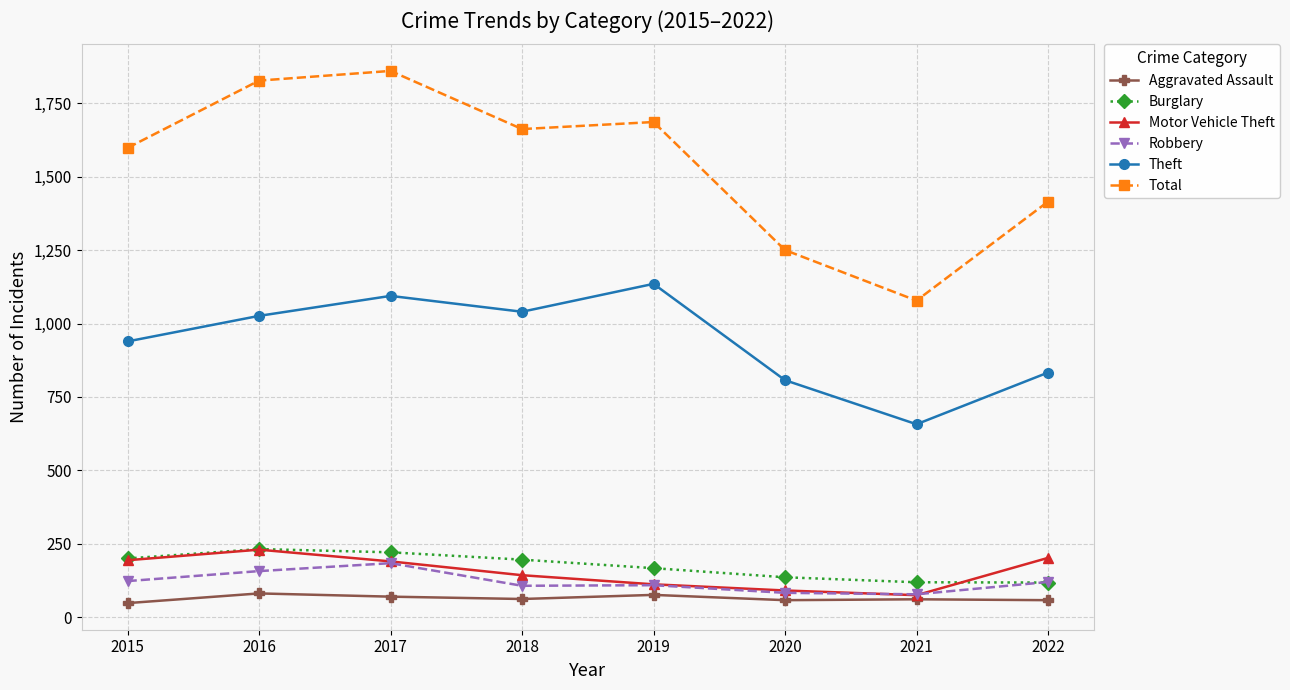

At which label does Robbery first exceed 120?

2015